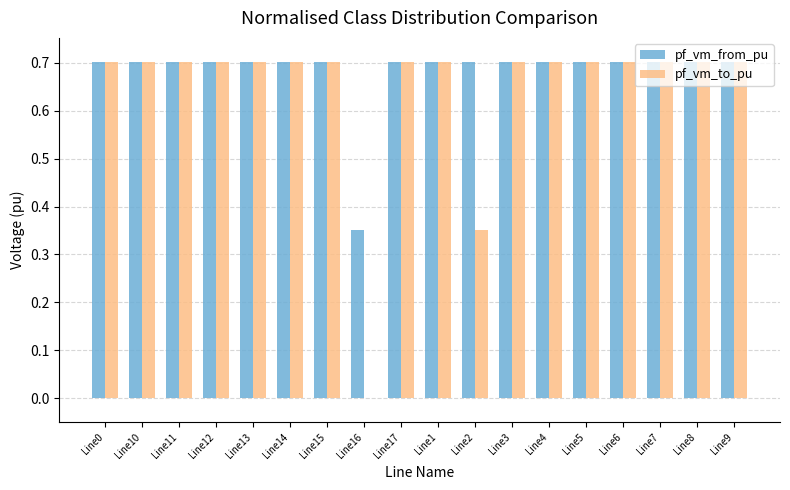

What is the total value across all series at Line12?

1.4